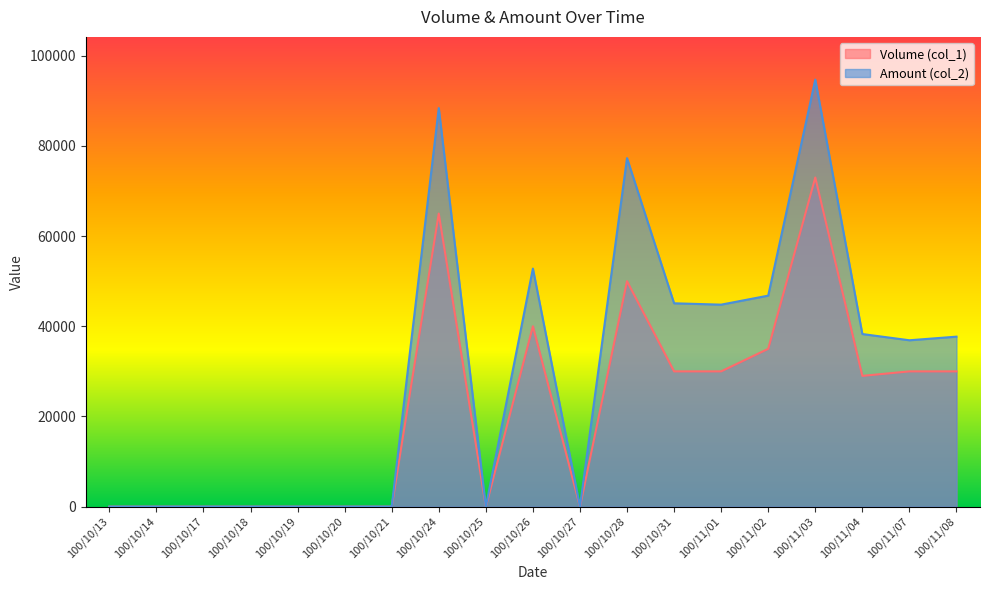

True or false: Volume (col_1) and Amount (col_2) intersect in this chart.

False